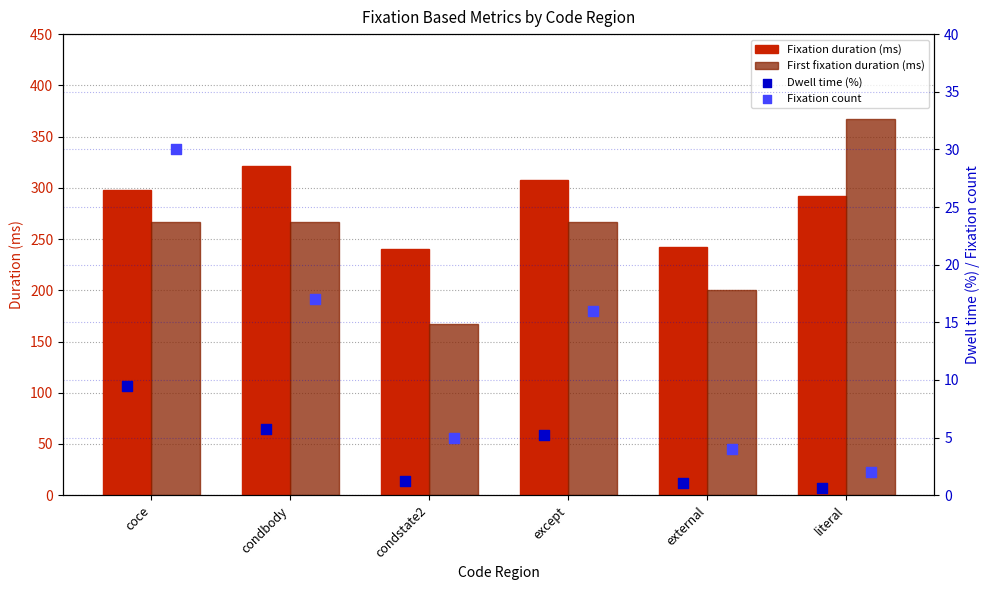

Which series has the largest total across all categories?

Fixation duration (ms)